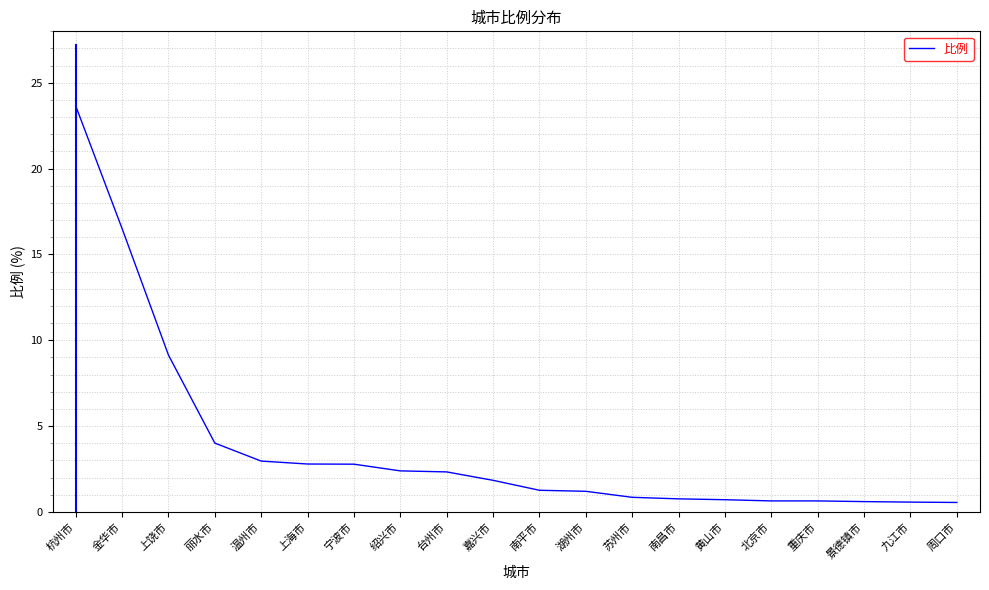

Approximately how many times larger is the value at 丽水市 compared to 宁波市?

1.4